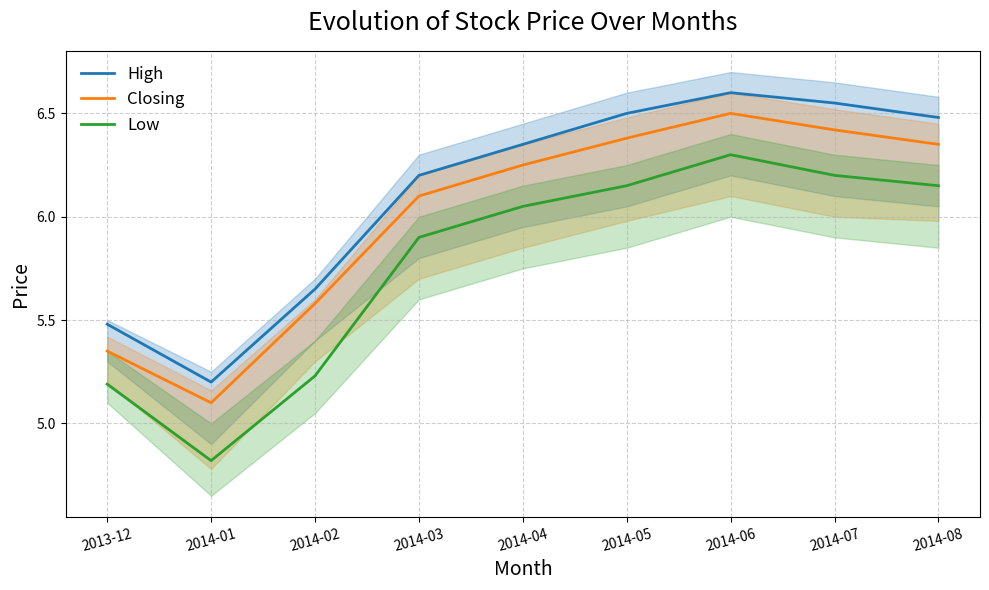

What is the difference between the Closing values at 2014-04 and 2014-08?

0.1